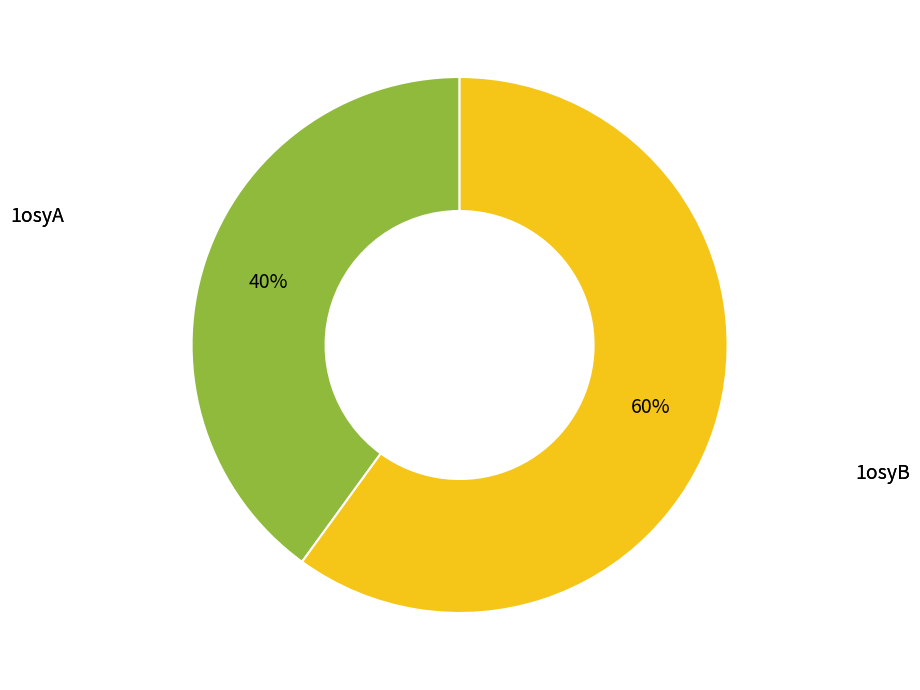

To the nearest percent, what is the average slice percentage?

50%